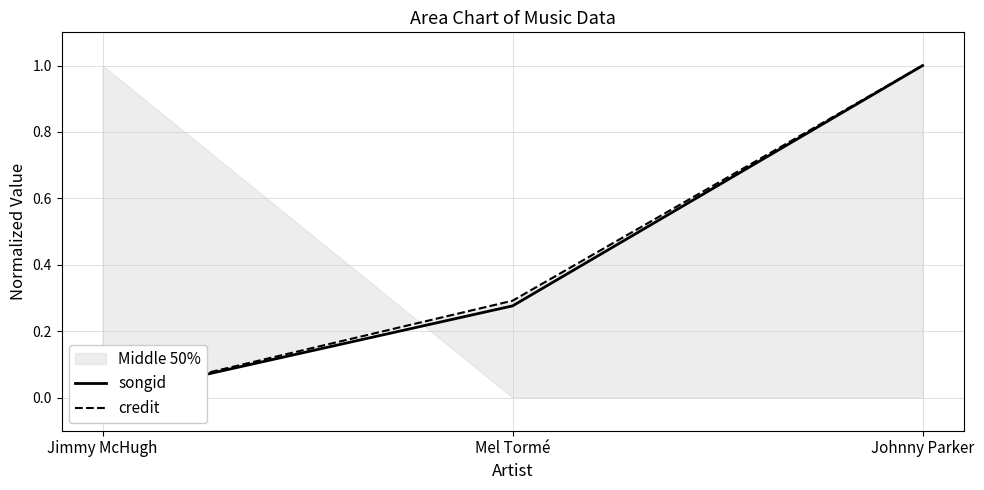

Which series has the widest spread of values?

songid